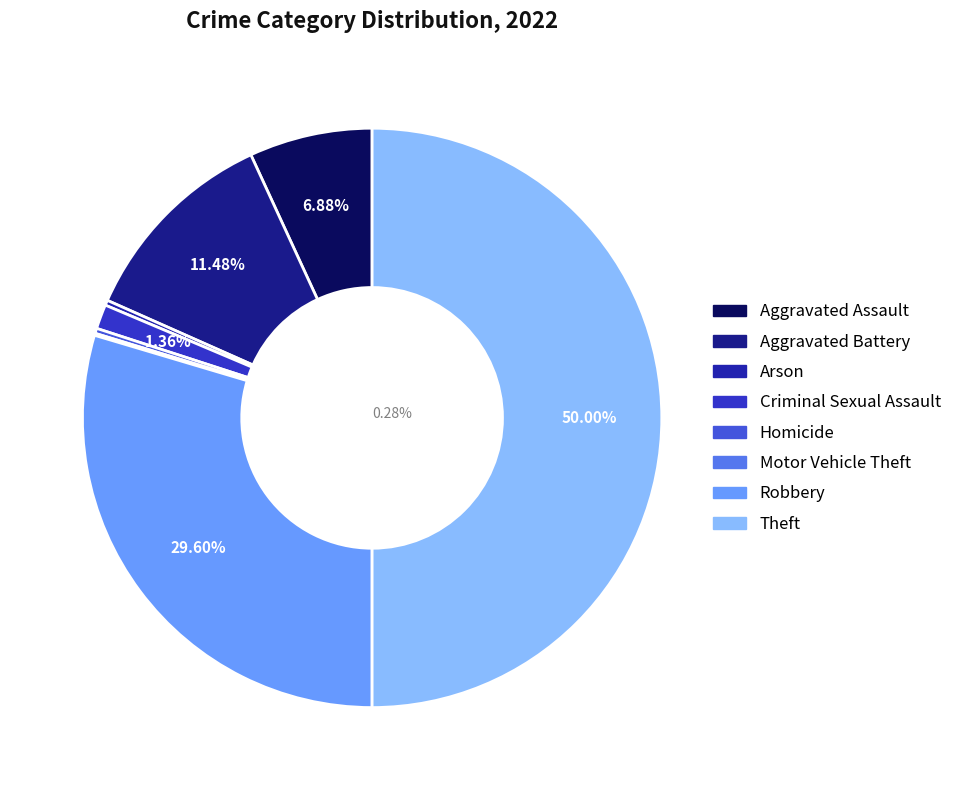

Does Aggravated Assault represent more than half of the total?

No